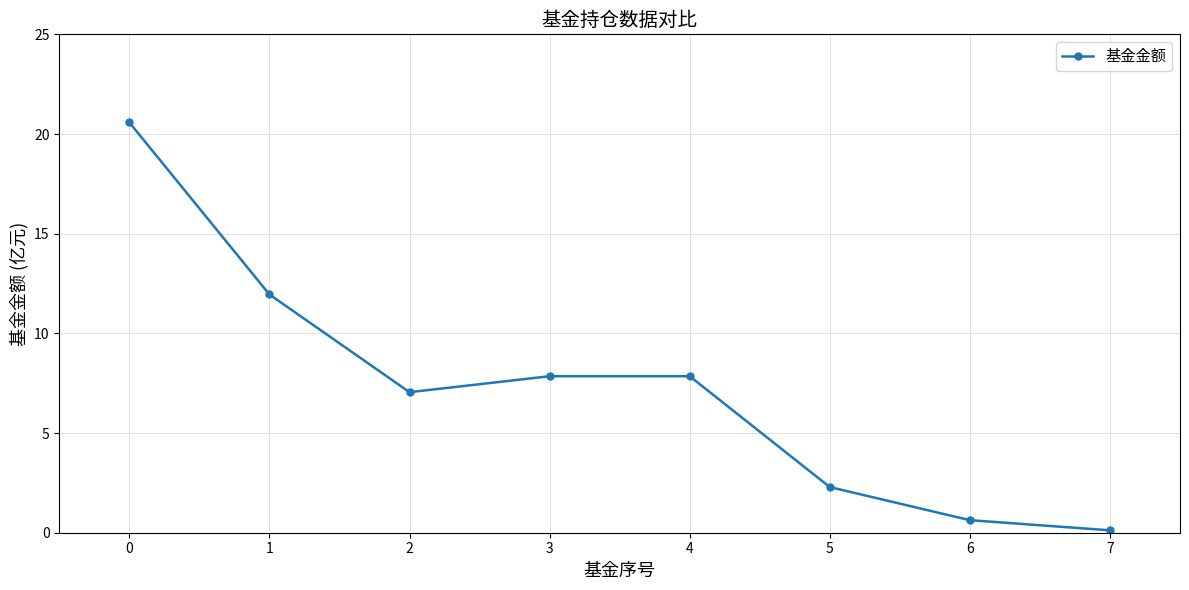

What is the greatest value displayed?

20.6